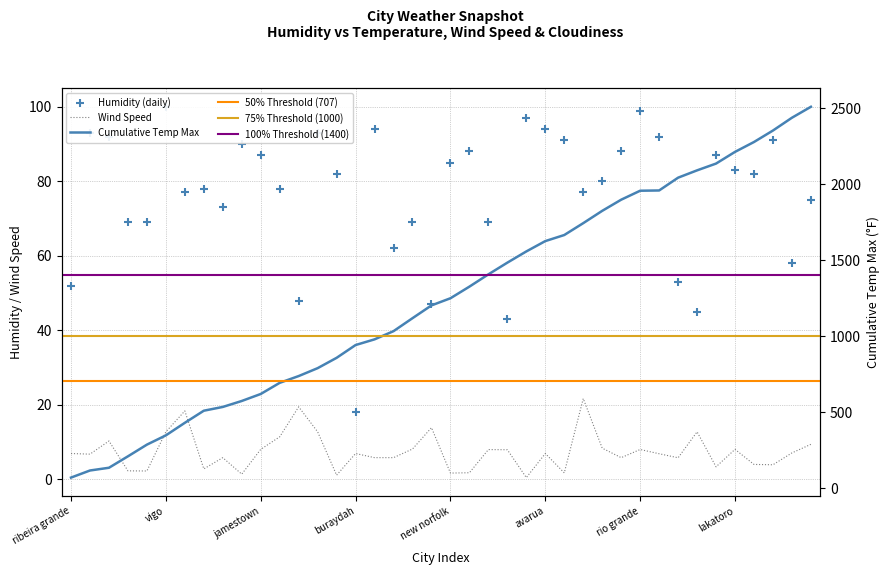

Which series has the widest spread of Y values?

humidity